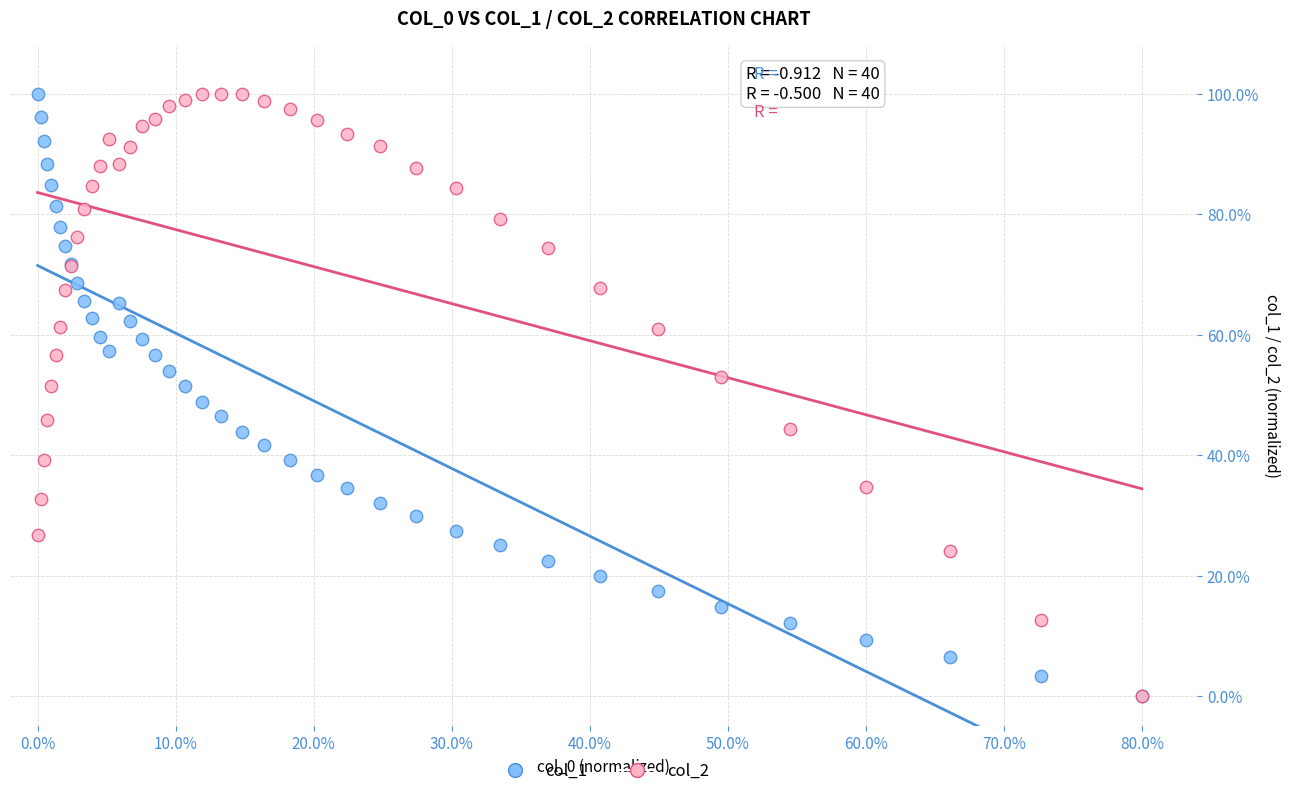

What are all the series names shown in the legend?

col_1, col_2